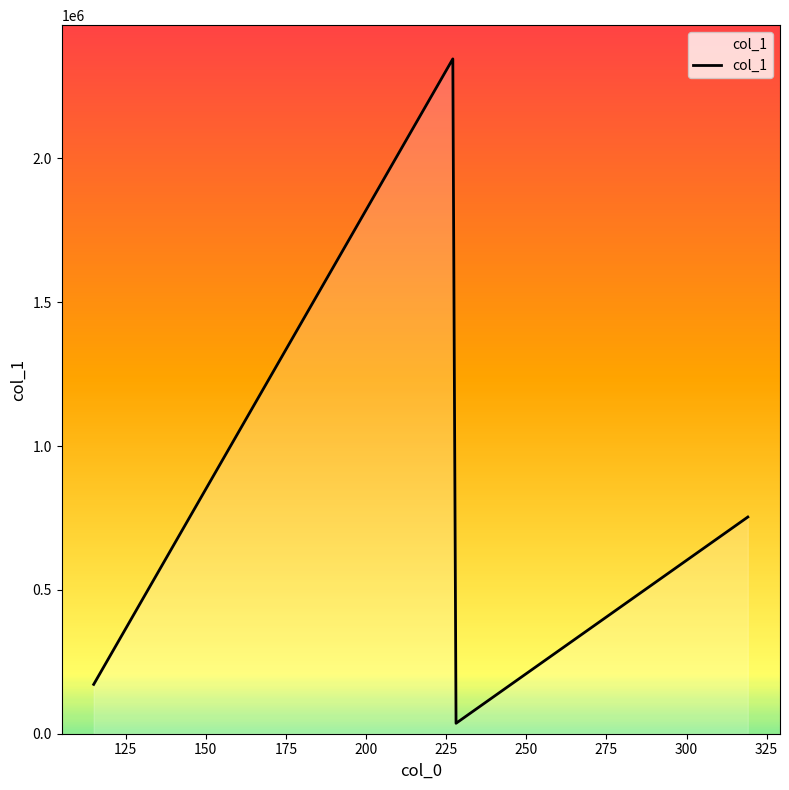

What is the greatest value displayed?

2345631.0